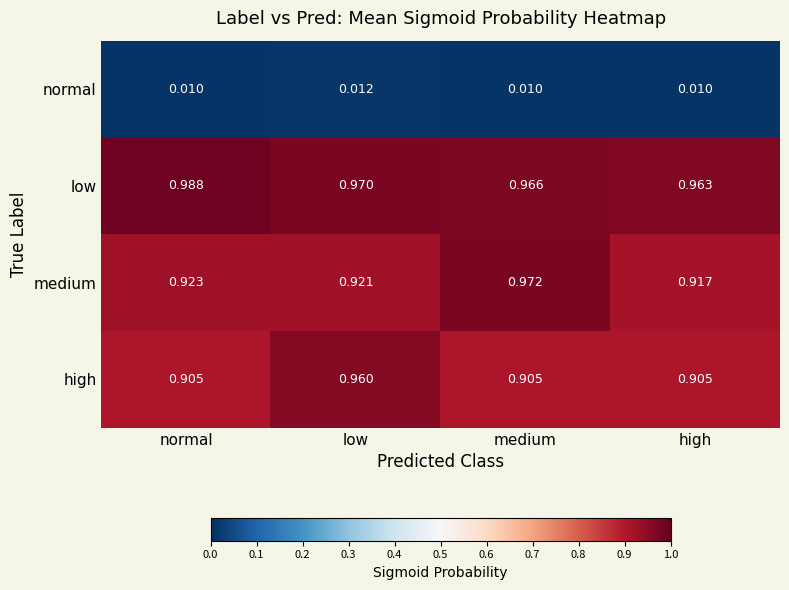

List the series in order of their peak value, highest first.

low, medium, high, normal